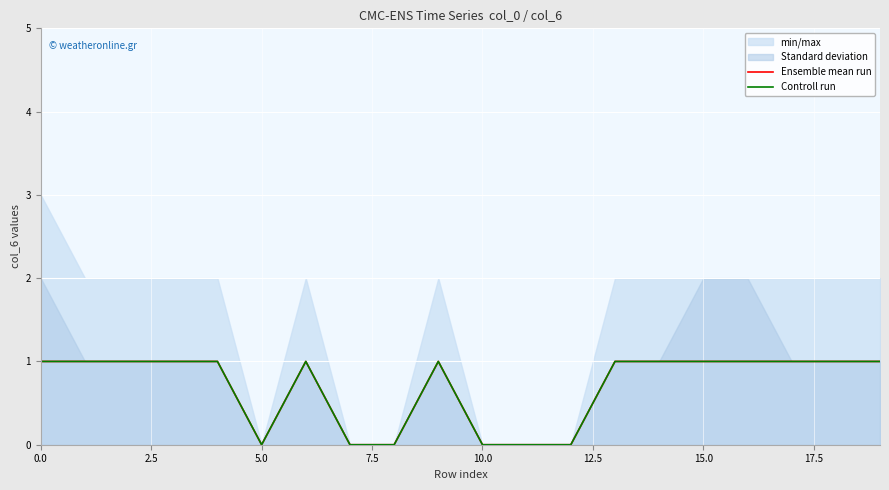

True or false: Controll run and Ensemble mean run cross at least once.

False